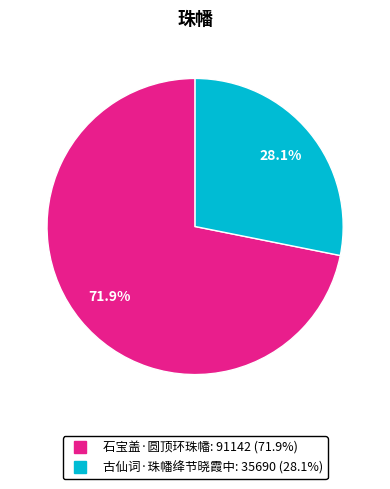

To the nearest percent, what is the combined percentage of 石宝盖·圆顶环珠幡 and 古仙词·珠幡绛节晓霞中?

100%